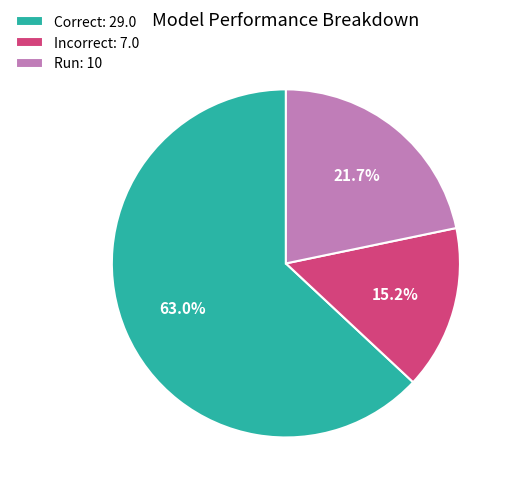

Is the sum of Run: 10 and Correct: 29.0 greater than half?

Yes